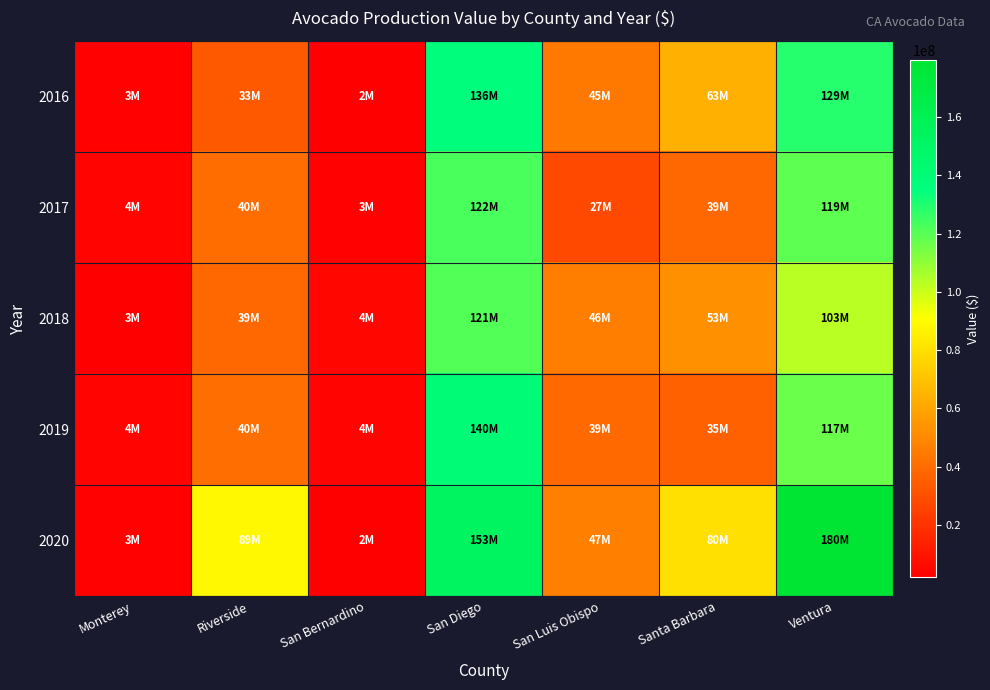

Reading left to right, transcribe all the data shown in this chart.

2016: Monterey=3208000	Riverside=33392000	San Bernardino=2122000	San Diego=136226000	San Luis Obispo=44628000	Santa Barbara=63483000	Ventura=129000000
2017: Monterey=3823000	Riverside=39973000	San Bernardino=3454000	San Diego=122190000	San Luis Obispo=27295000	Santa Barbara=38606000	Ventura=118680000
2018: Monterey=2610000	Riverside=38528000	San Bernardino=4188000	San Diego=121038000	San Luis Obispo=46145000	Santa Barbara=52617000	Ventura=103252000
2019: Monterey=3700000	Riverside=40339000	San Bernardino=3646000	San Diego=140116000	San Luis Obispo=38875000	Santa Barbara=35411000	Ventura=116981000
2020: Monterey=2951000	Riverside=88697000	San Bernardino=2091000	San Diego=152958000	San Luis Obispo=47169000	Santa Barbara=80161000	Ventura=179727000